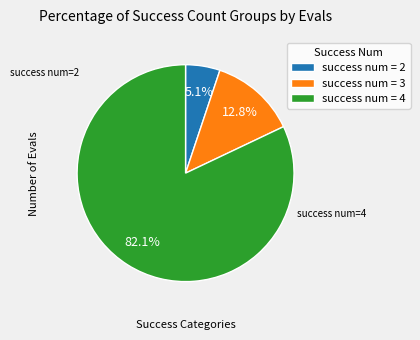

To the nearest percent, what is the difference between the largest and smallest slice percentages?

77%